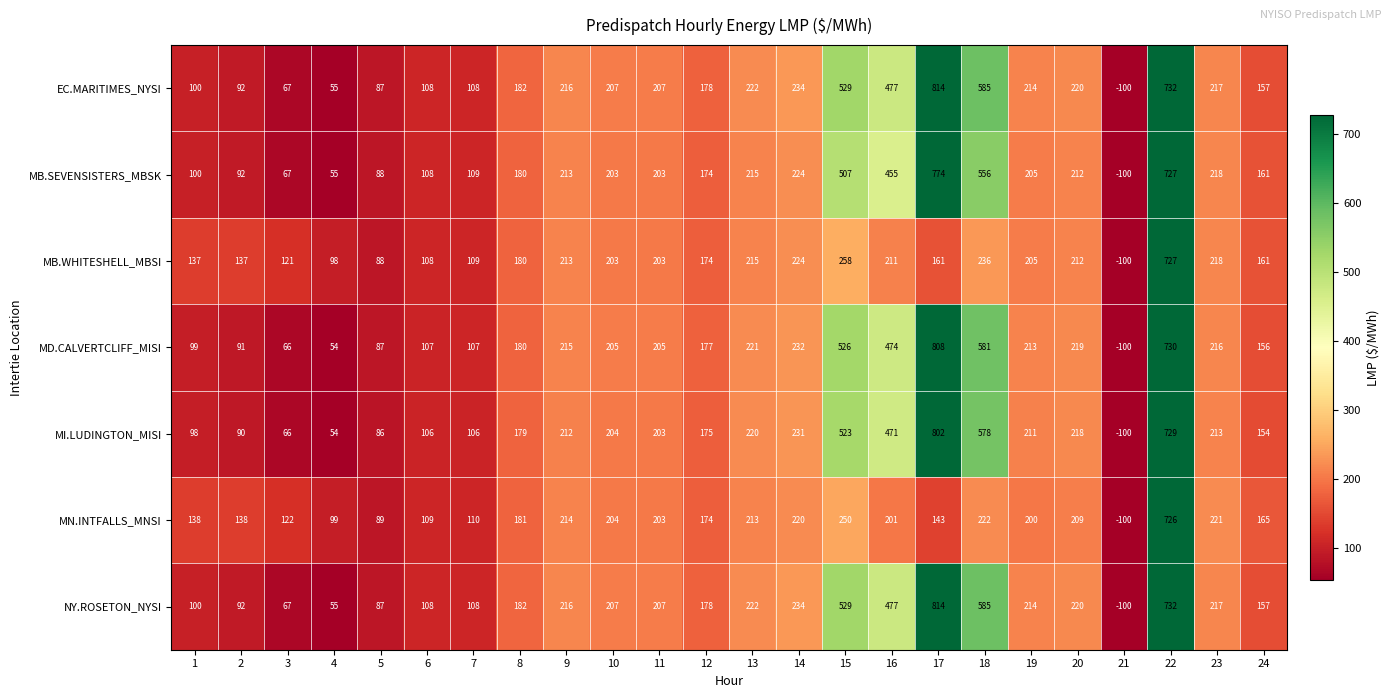

At which category is the sum across all series the highest?

22